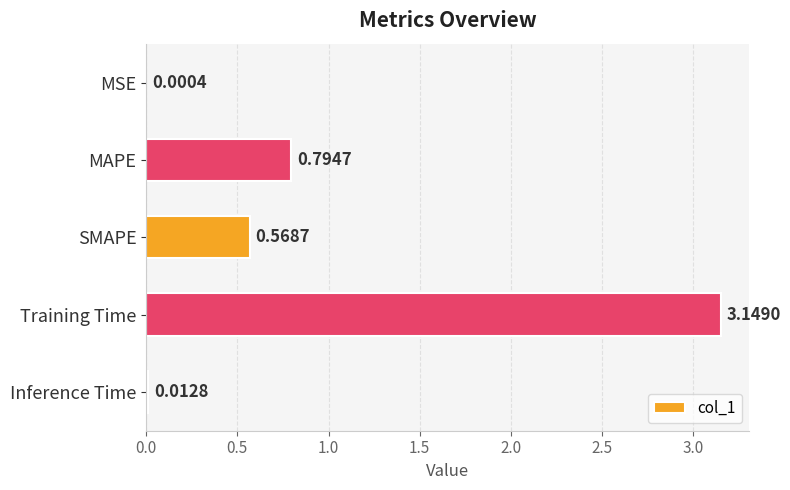

What is the sum of all values?

4.5